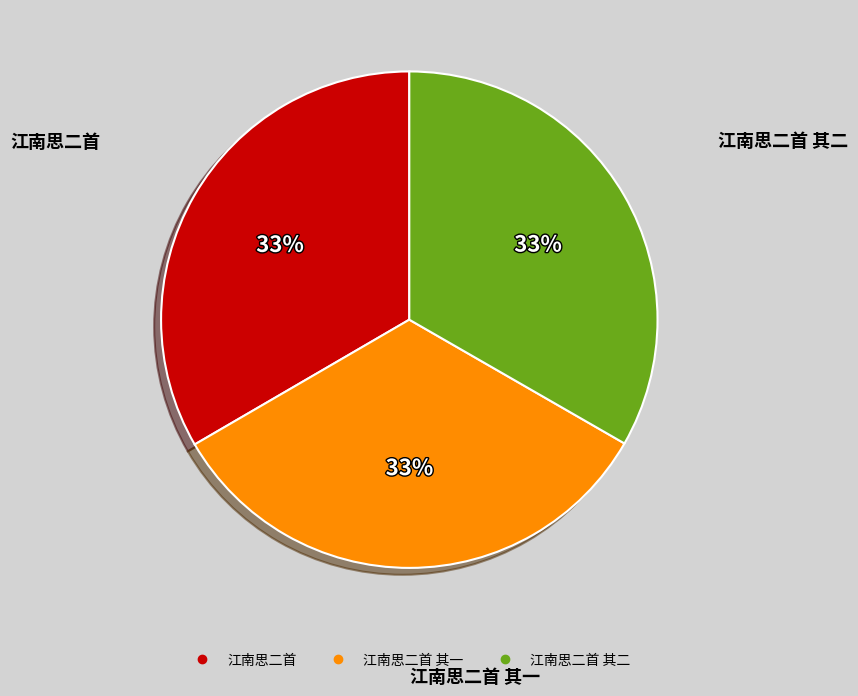

To the nearest percent, what is the average slice percentage?

33%